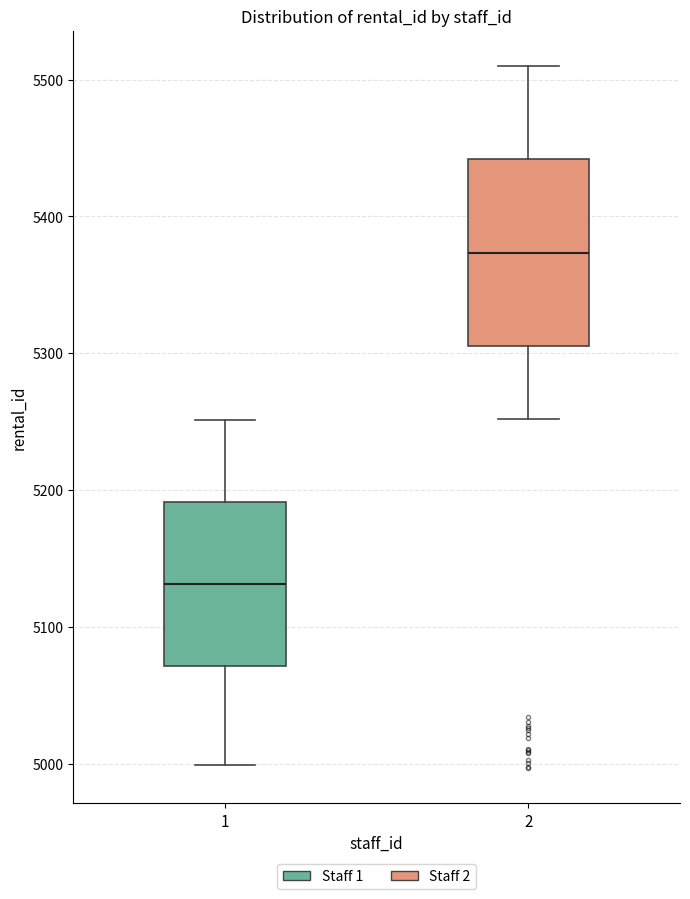

Reading left to right, transcribe this box plot: for each box, give where its median line is, the range the box spans, and where its two whiskers end, as read against the y-axis. The values are not printed on the chart, so give them approximately, as read against the axis.

1: median 5130, box 5070 to 5190, whiskers 5000 to 5250
2: median 5370, box 5310 to 5440, whiskers 5250 to 5510